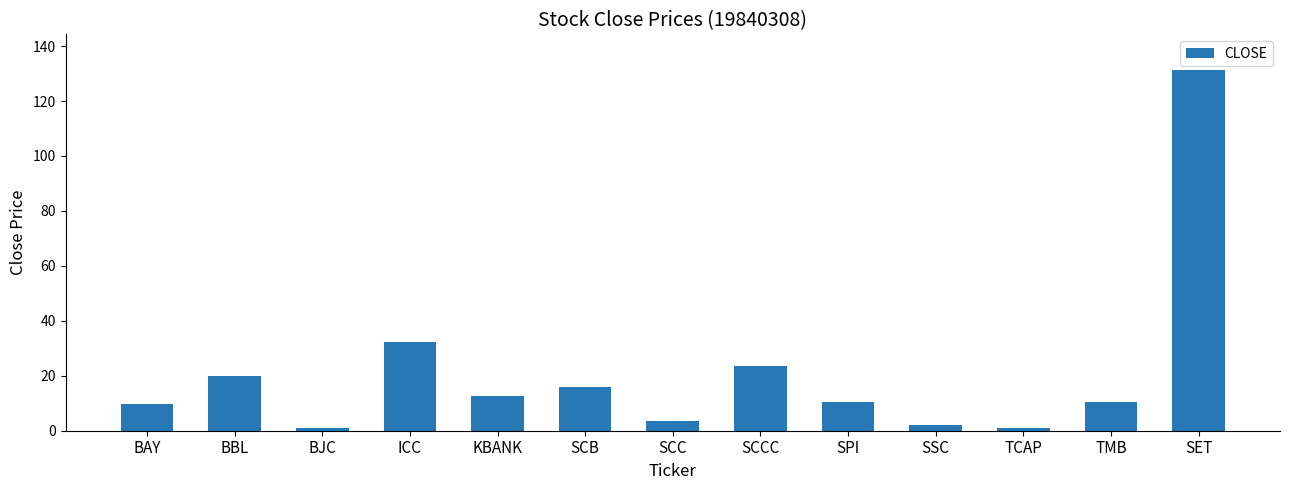

Does the chart contain stacked bars?

No